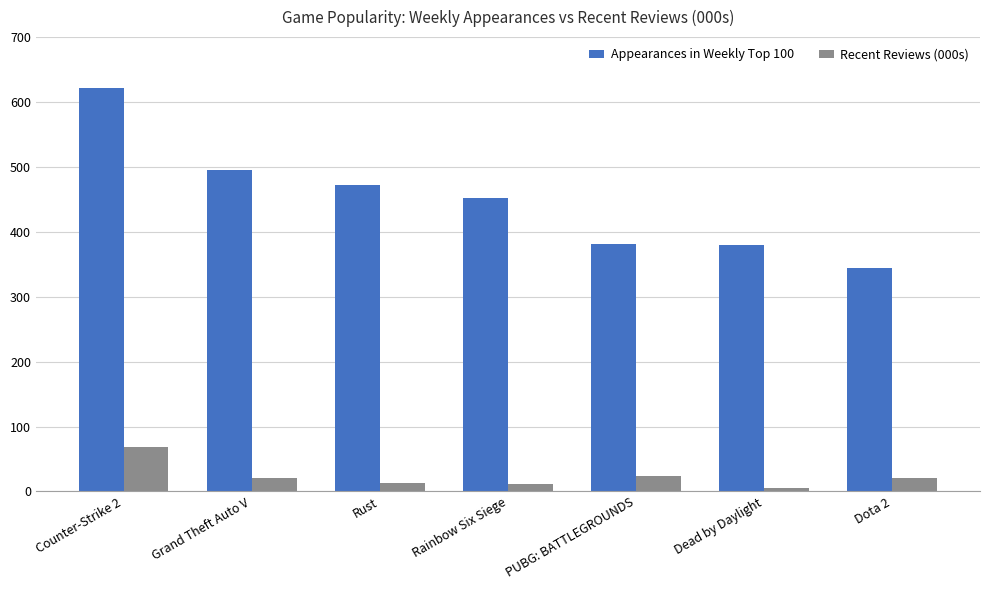

What is the maximum value for Recent Reviews (000s)?

68.9